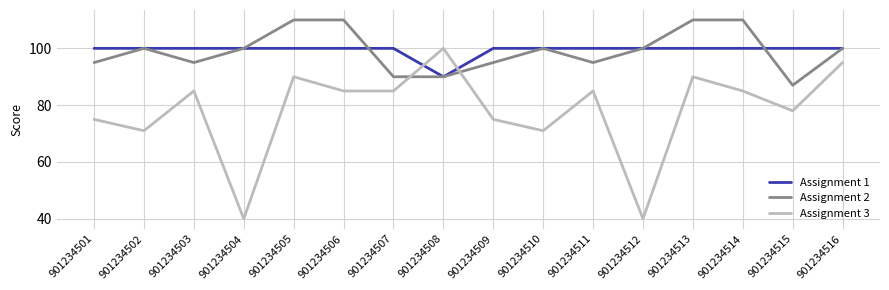

Which series has the largest range (max minus min)?

Assignment 3